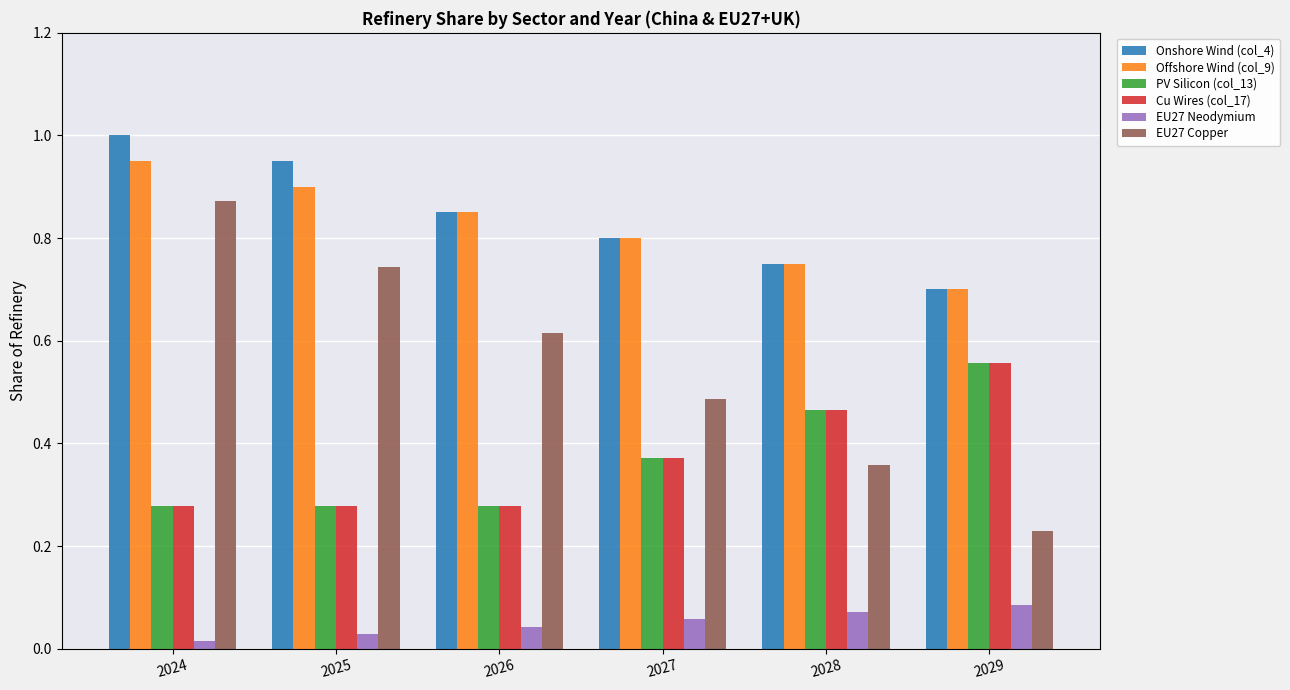

At which label is EU27 Copper closest to 0?

2029